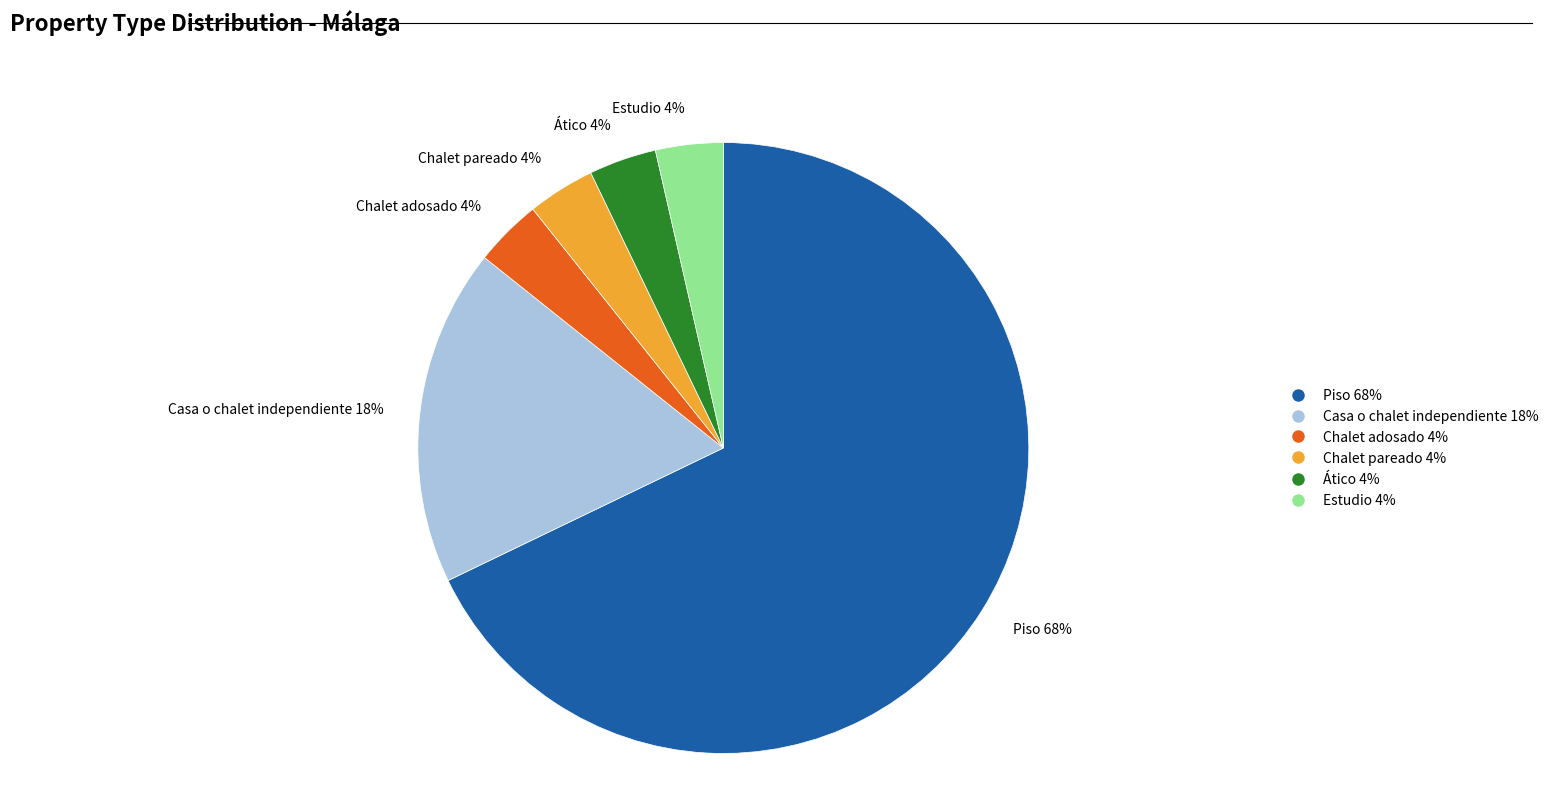

To the nearest percent, what is the difference between the Chalet pareado 4% and Casa o chalet independiente 18% slice percentages?

14%